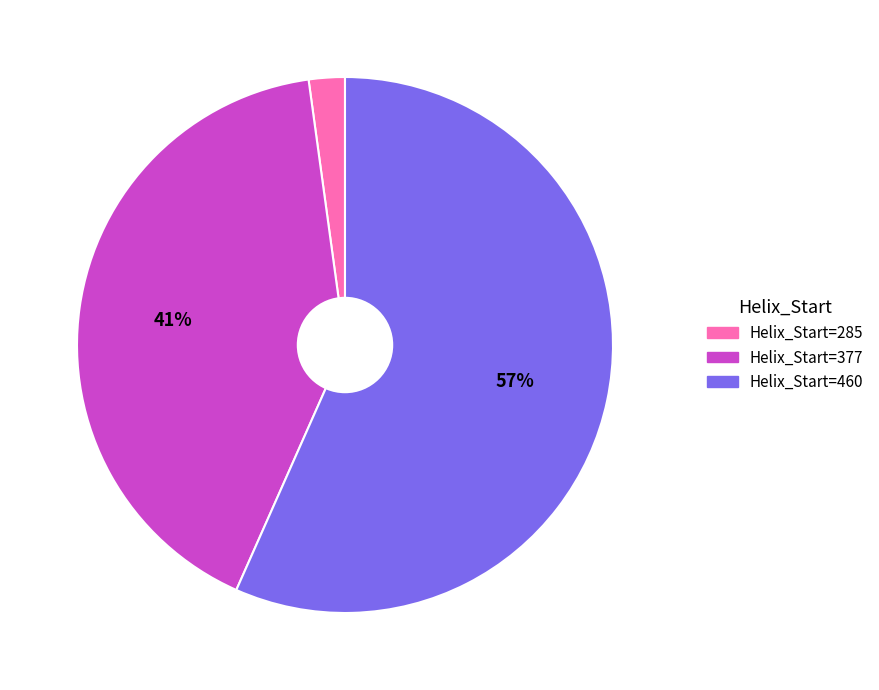

Is there a majority slice in this chart?

Yes